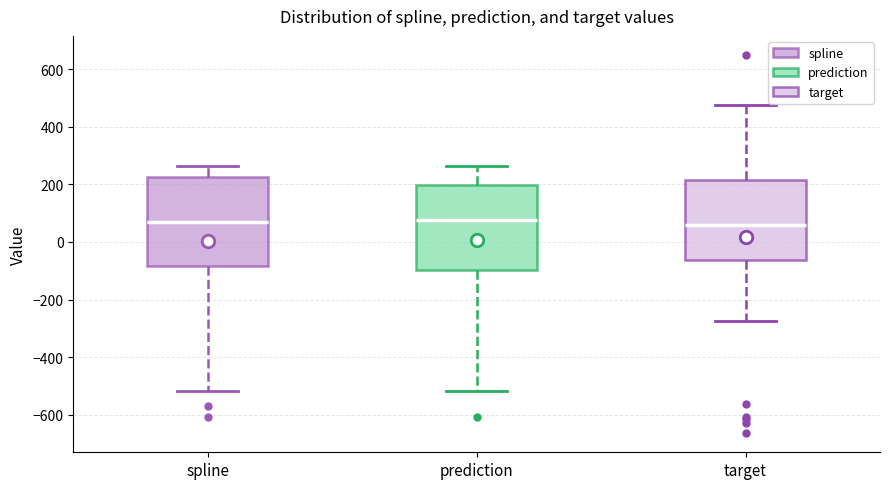

Reading left to right, read every box against the y-axis: the position of its median line, the range the box covers, and the ends of its whiskers. The values are not printed on the chart, so give them approximately, as read against the axis.

spline: median 60, box -80 to 220, whiskers -520 to 260
prediction: median 80, box -100 to 200, whiskers -520 to 260
target: median 60, box -60 to 220, whiskers -280 to 480